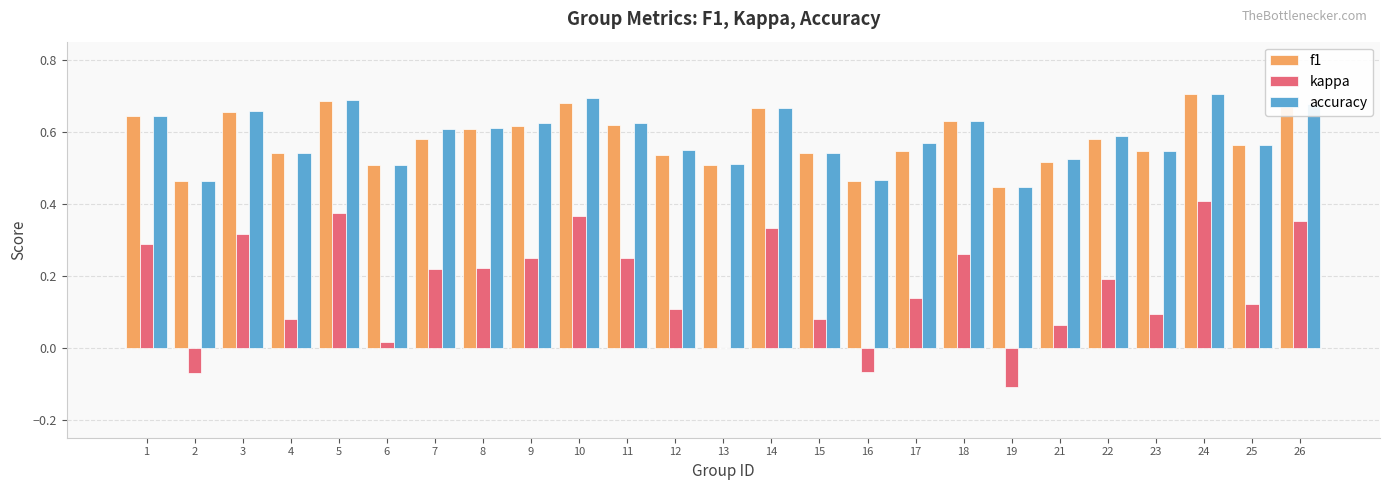

True or false: accuracy has a value of 0.3 at 10.

False